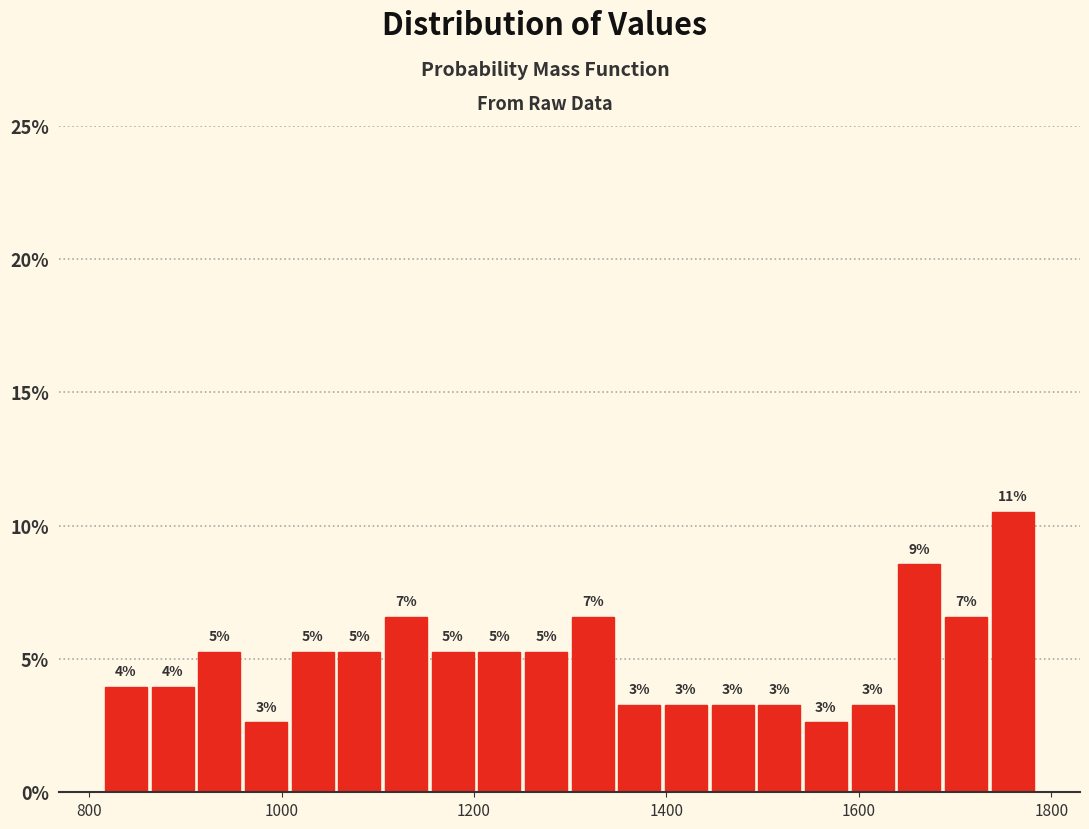

Around what value on the x-axis is the tallest bar? Give the approximate position of its centre, as read against the axis.

1760